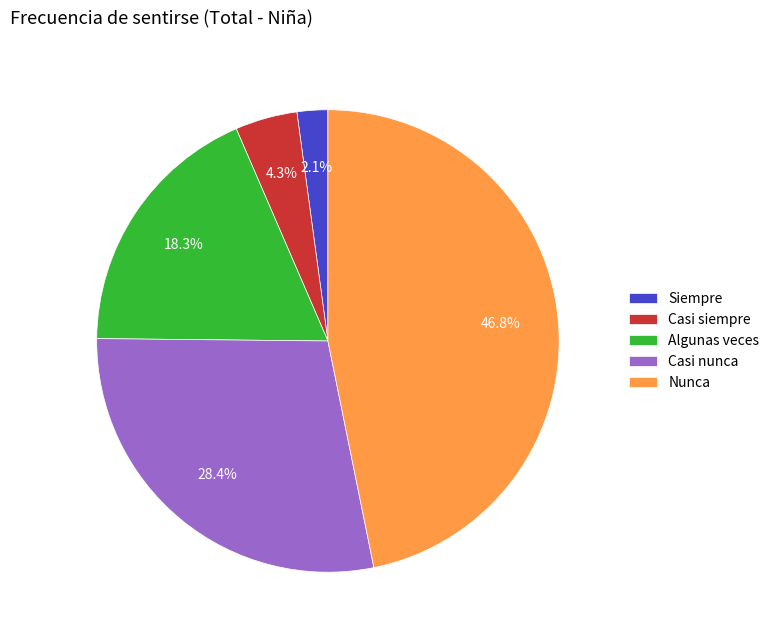

To the nearest percent, what is the combined percentage of Casi siempre and Nunca?

51%